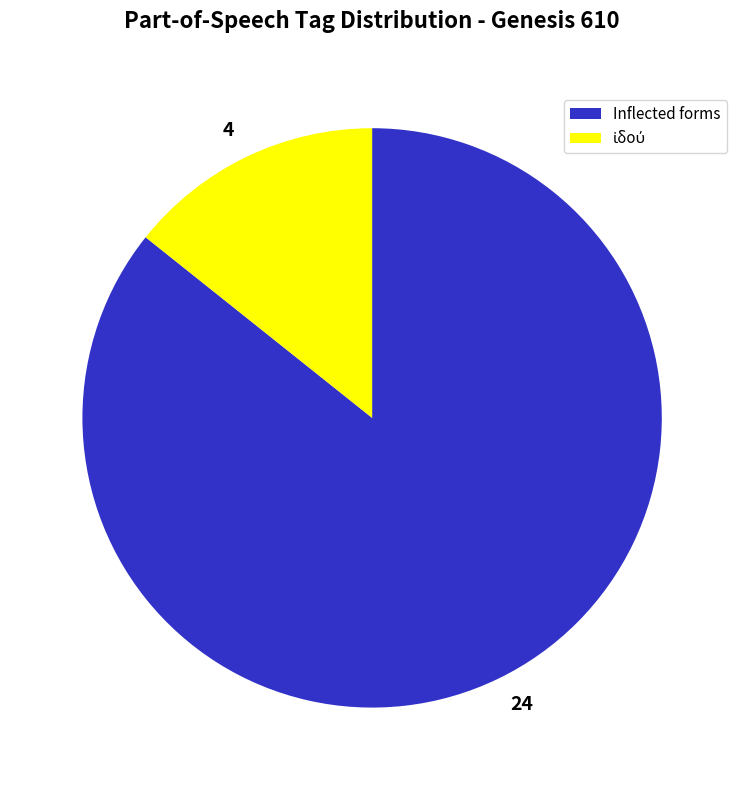

The 24 slice represents 86% of the pie. True or false?

True